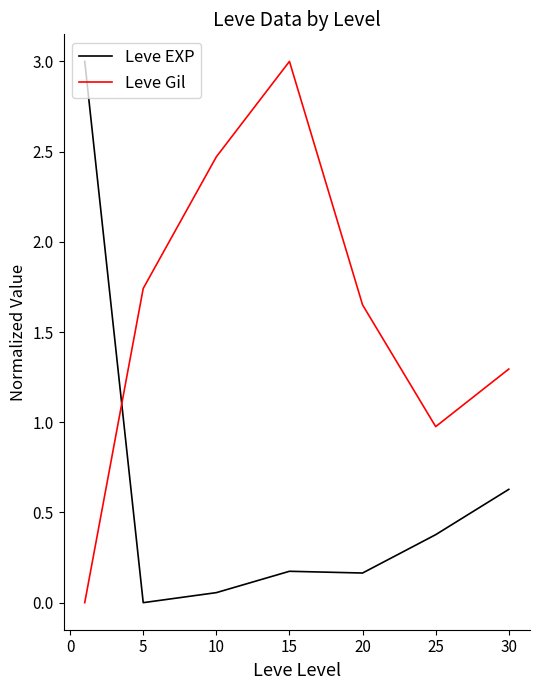

What is the maximum value shown in the chart?

3.0